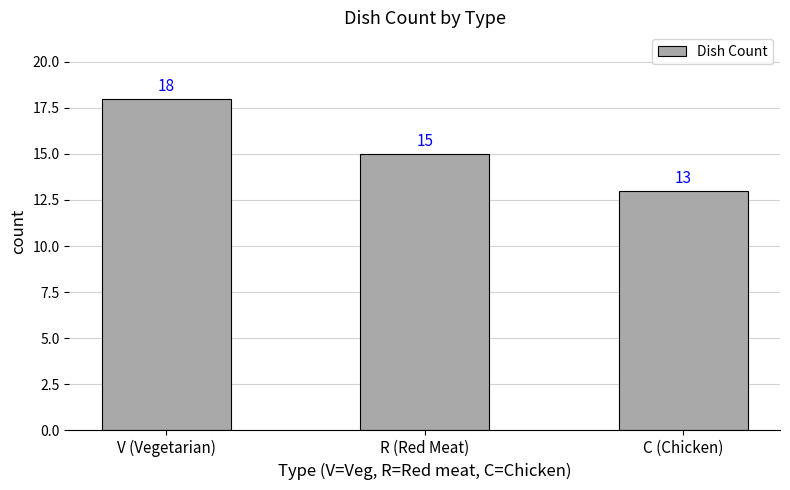

Reading left to right, list all the values displayed in this chart.

18	15	13